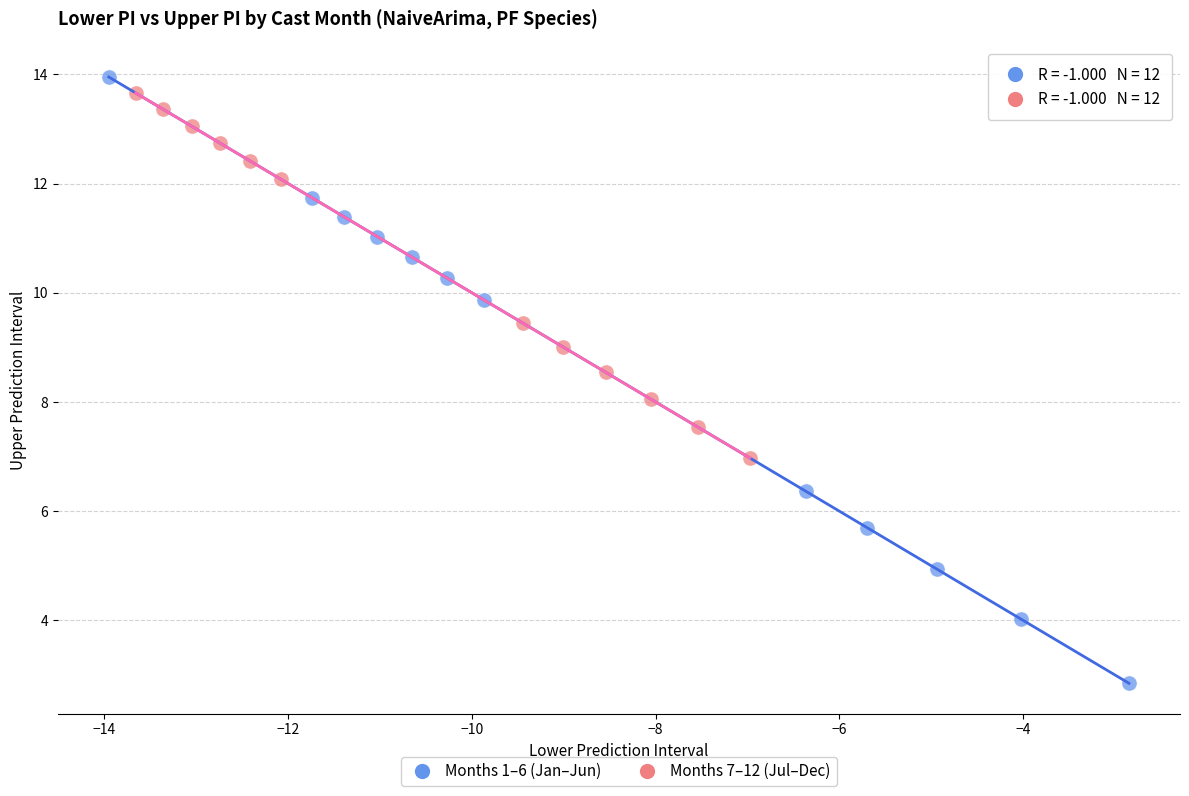

Which series has the largest Y range (max minus min)?

Months 1–6 (Jan–Jun)